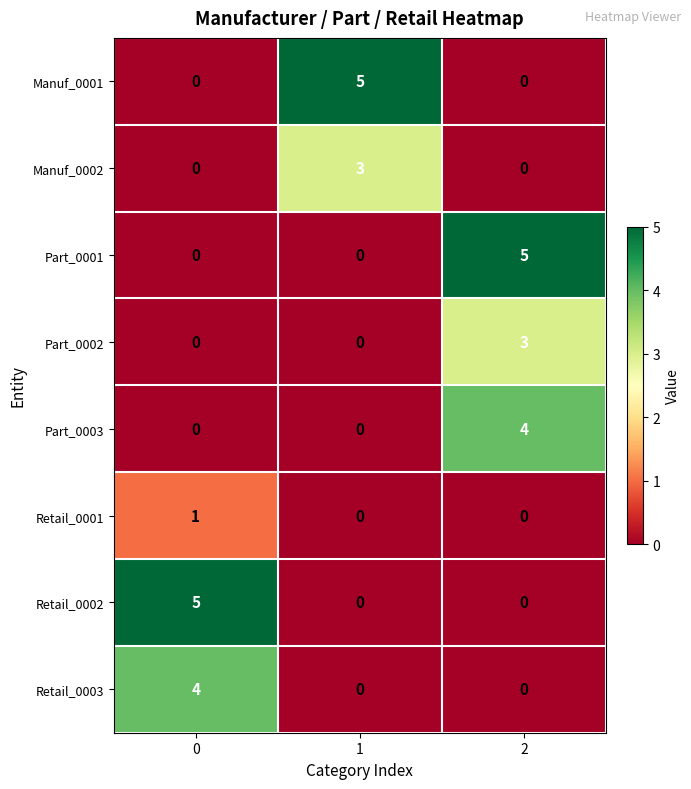

Is the value of Manuf_0002 at 2 greater than the value of Part_0002 at 2?

No